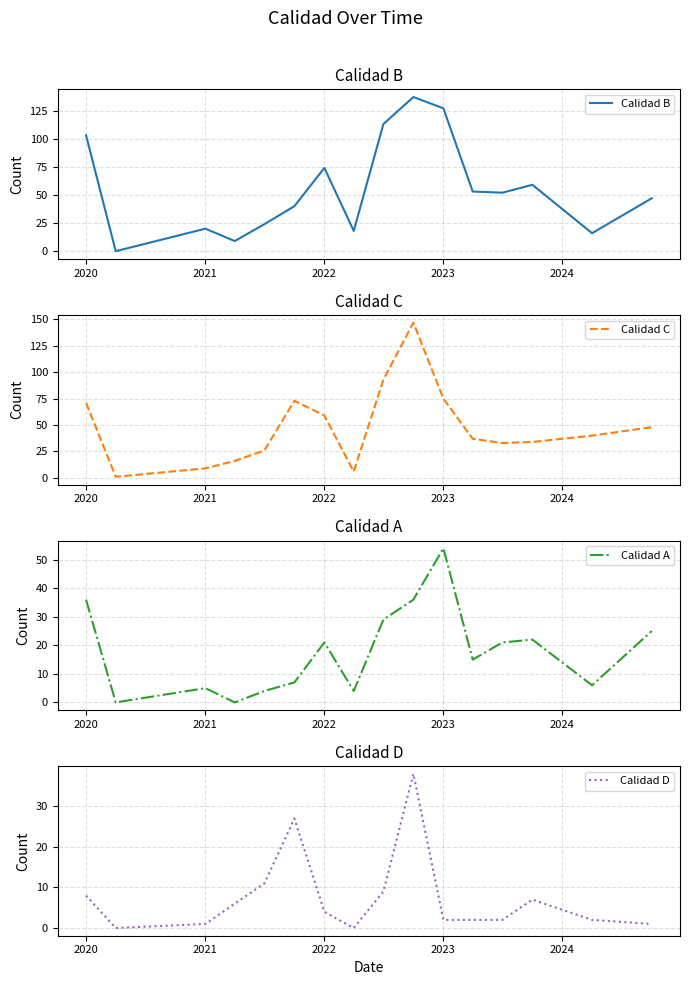

Rank the series by their maximum value, from lowest to highest.

Calidad D, Calidad A, Calidad B, Calidad C